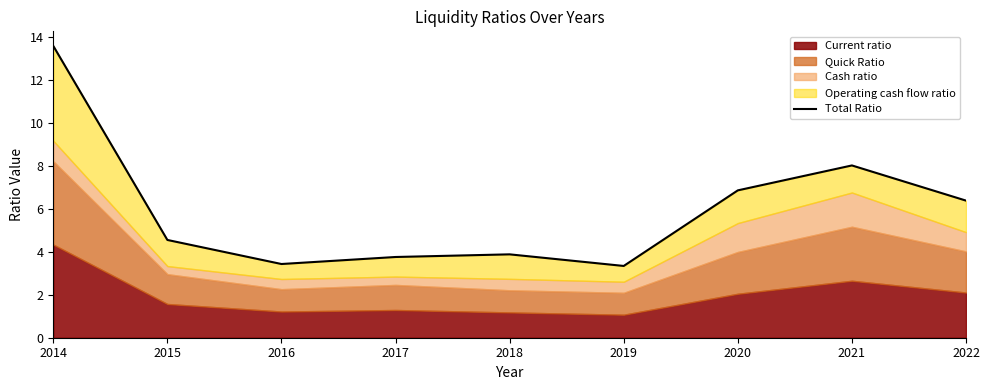

What is the change in value from 2015 to 2022?

+1.8